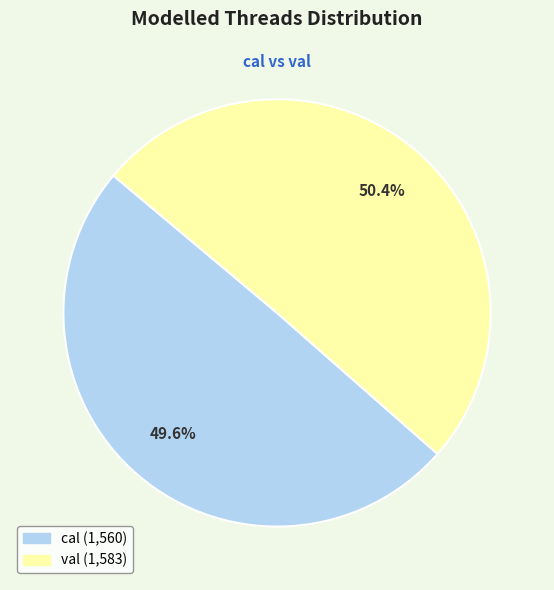

To the nearest percent, what is the difference between the largest and smallest slice percentages?

1%